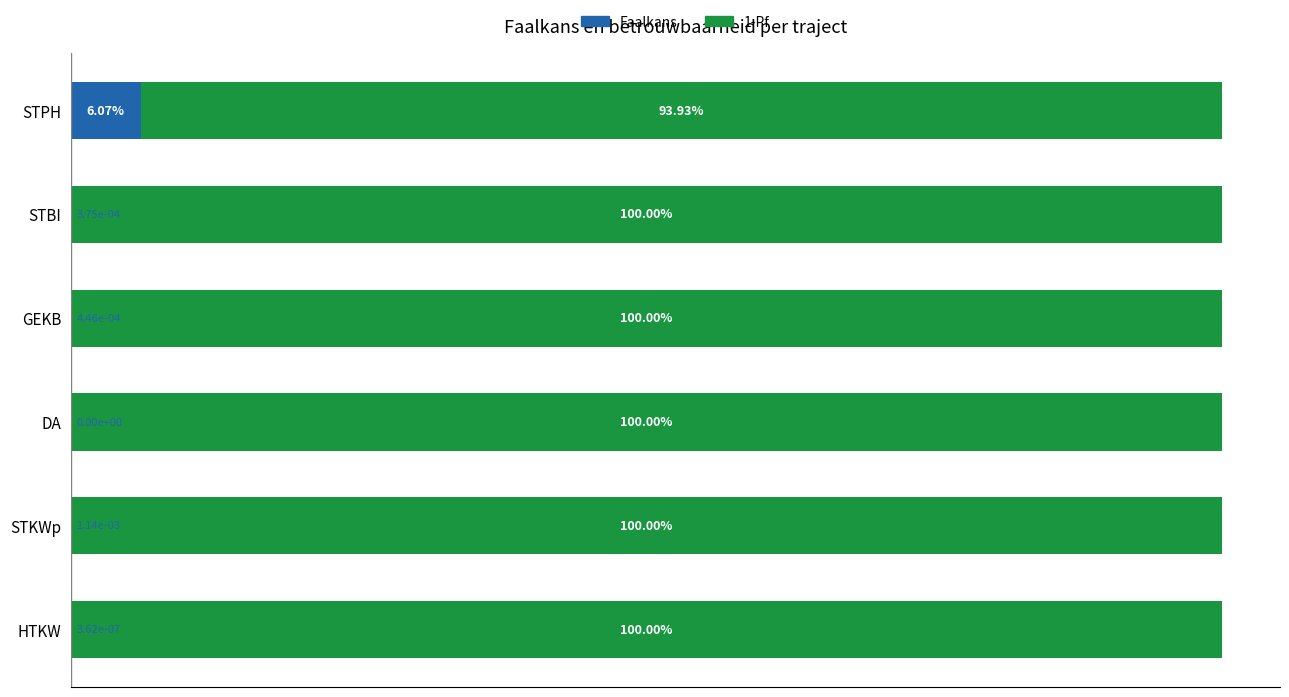

What are all the series names shown in the legend?

Faalkans, 1-Pf